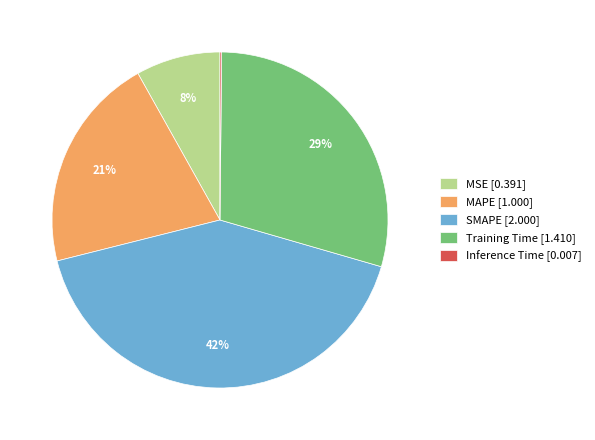

Which slice is the largest?

SMAPE